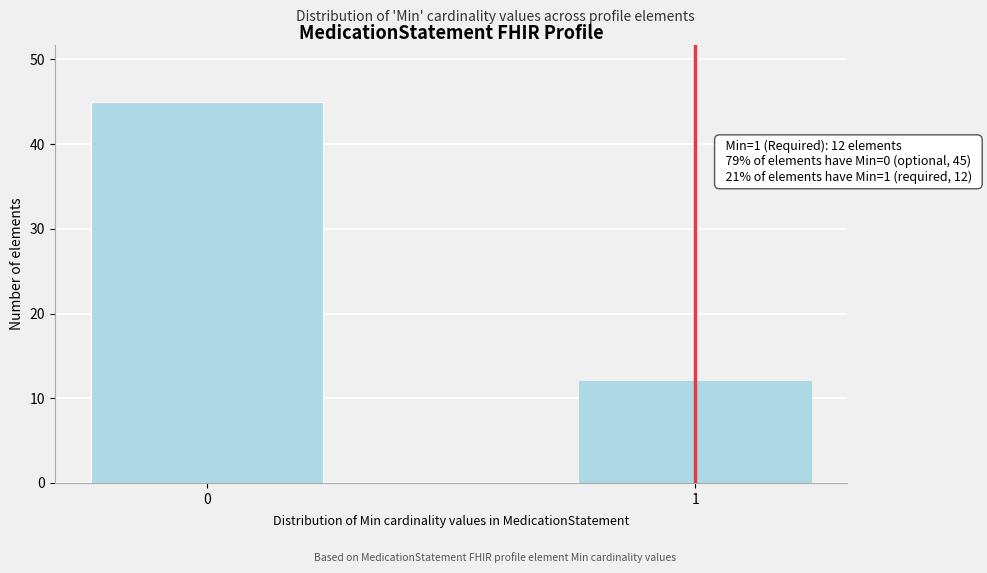

Reading right to left, transcribe all the data shown in this chart.

12	45